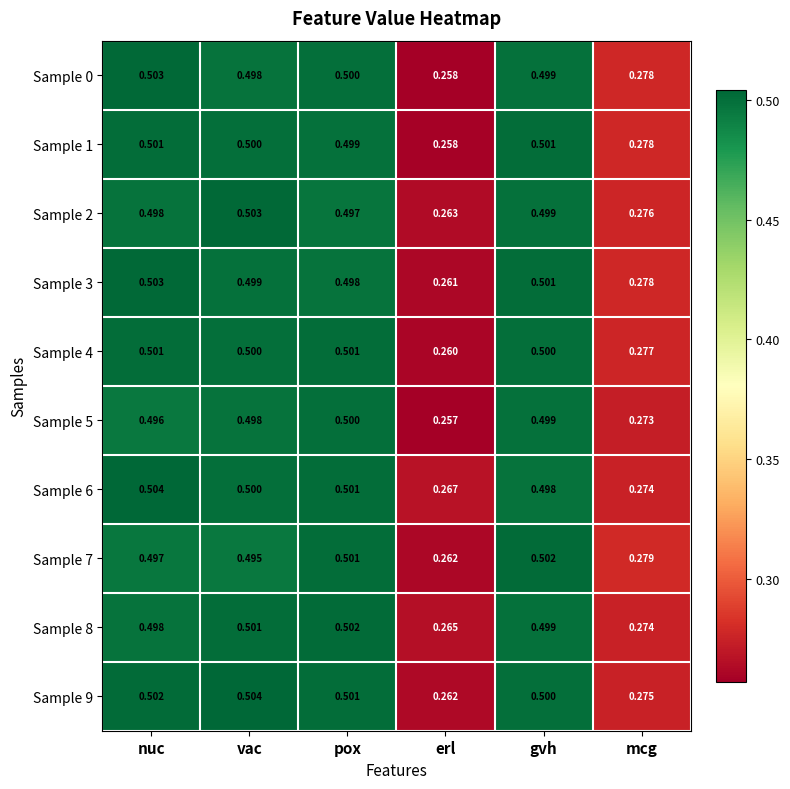

Rank the categories by Sample 0 value from lowest to highest.

erl, mcg, vac, gvh, pox, nuc